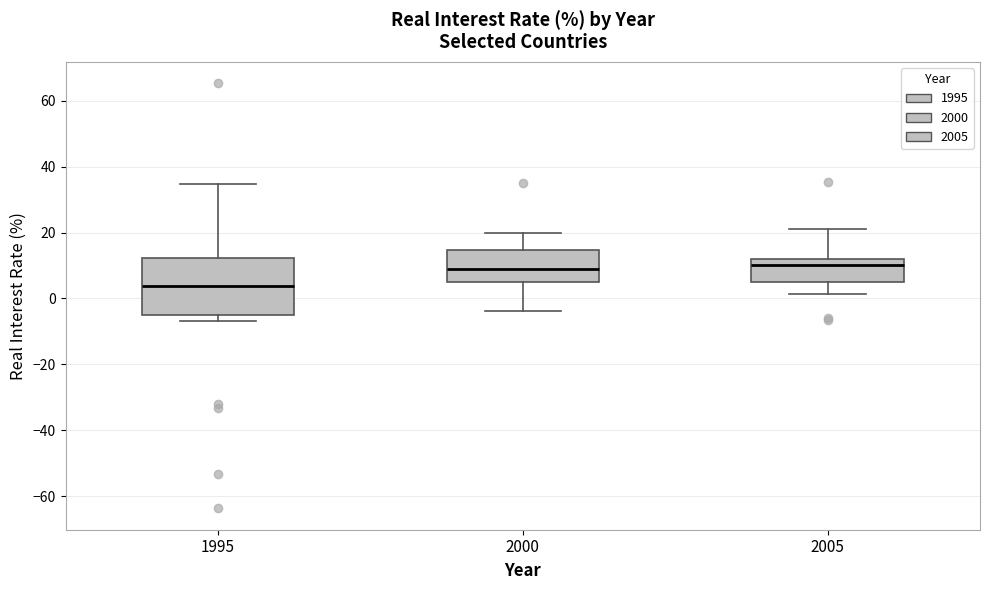

Reading left to right, read every box against the y-axis: the position of its median line, the range the box covers, and the ends of its whiskers. The values are not printed on the chart, so give them approximately, as read against the axis.

1995: median 4, box -4 to 12, whiskers -6 to 34
2000: median 10, box 4 to 14, whiskers -4 to 20
2005: median 10, box 6 to 12, whiskers 2 to 22